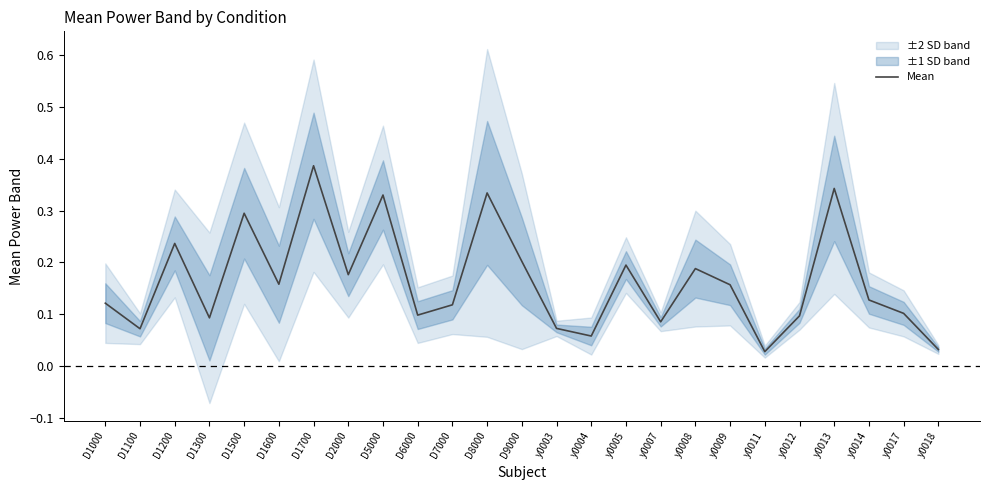

Rank the categories by value from highest to lowest.

D1700, y0013, D8000, D5000, D1500, D1200, D9000, y0005, y0008, D2000, D1600, y0009, y0014, D1000, D7000, y0017, D6000, y0012, D1300, y0007, y0003, D1100, y0004, y0018, y0011